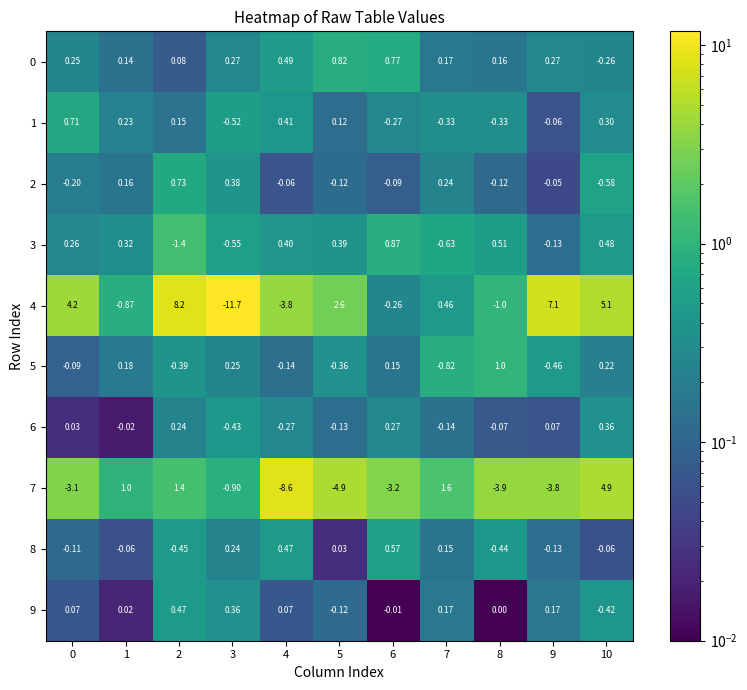

Which series has the largest total across all categories?

4